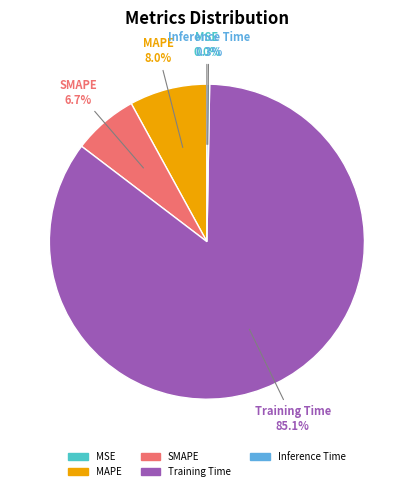

True or false: Training Time accounts for 74% of the total.

False